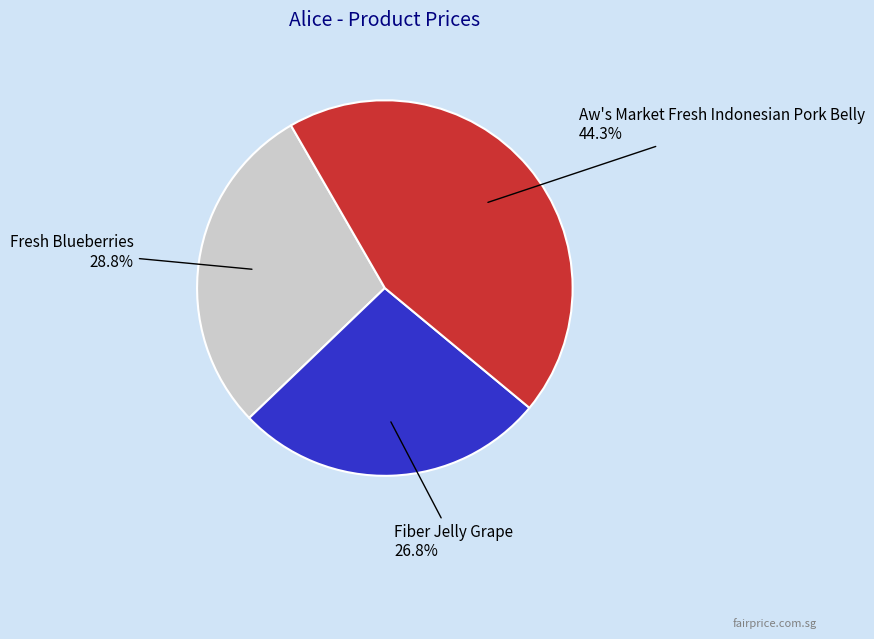

How many slices are in this pie chart?

3